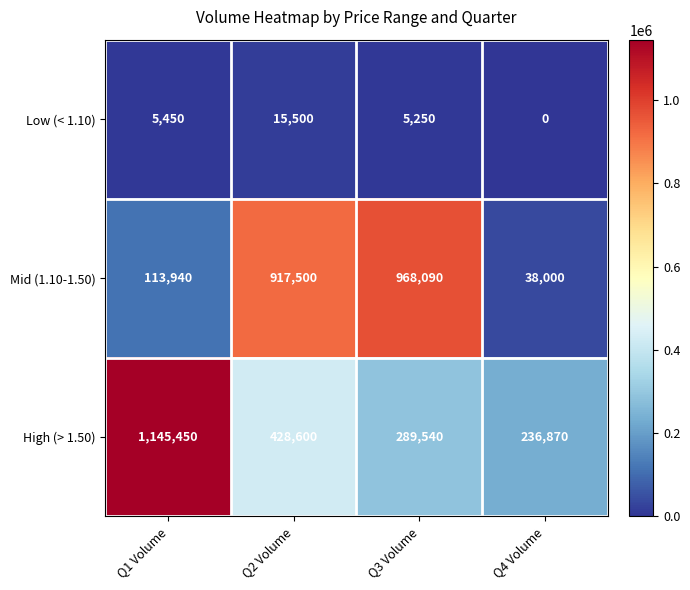

Where does the High (> 1.50) series first go above 428600?

Q1 Volume